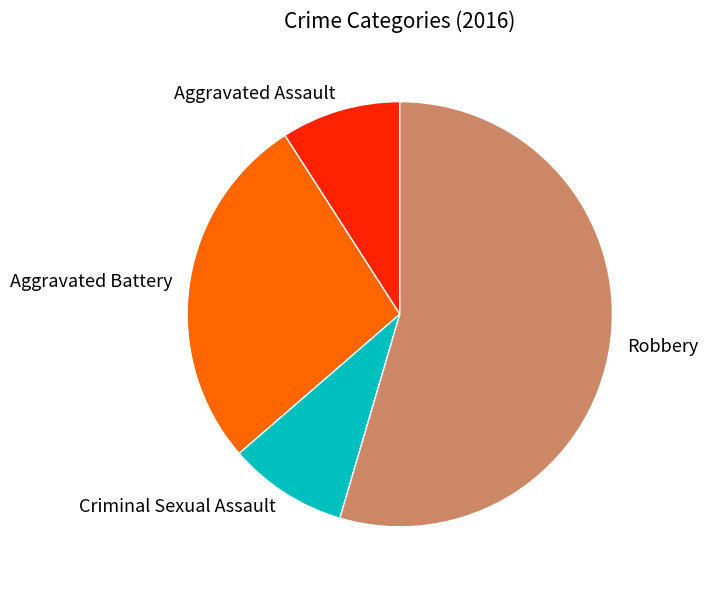

Is it true that Aggravated Battery is 36% of the pie?

False